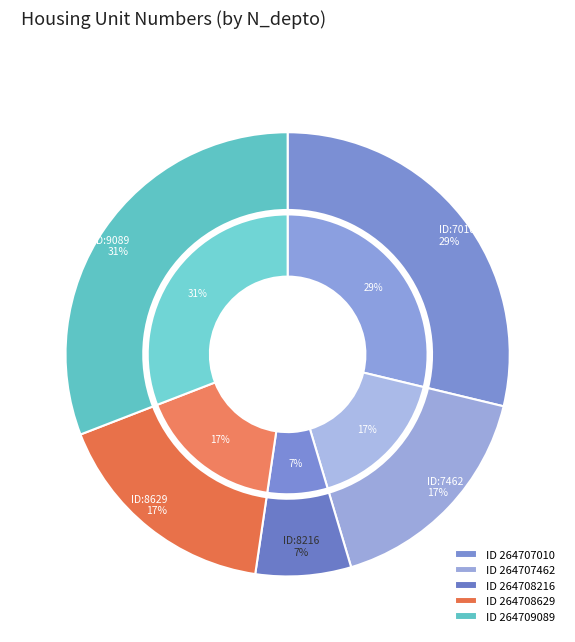

Rank the categories by value from highest to lowest.

264709089, 264707010, 264708629, 264707462, 264708216